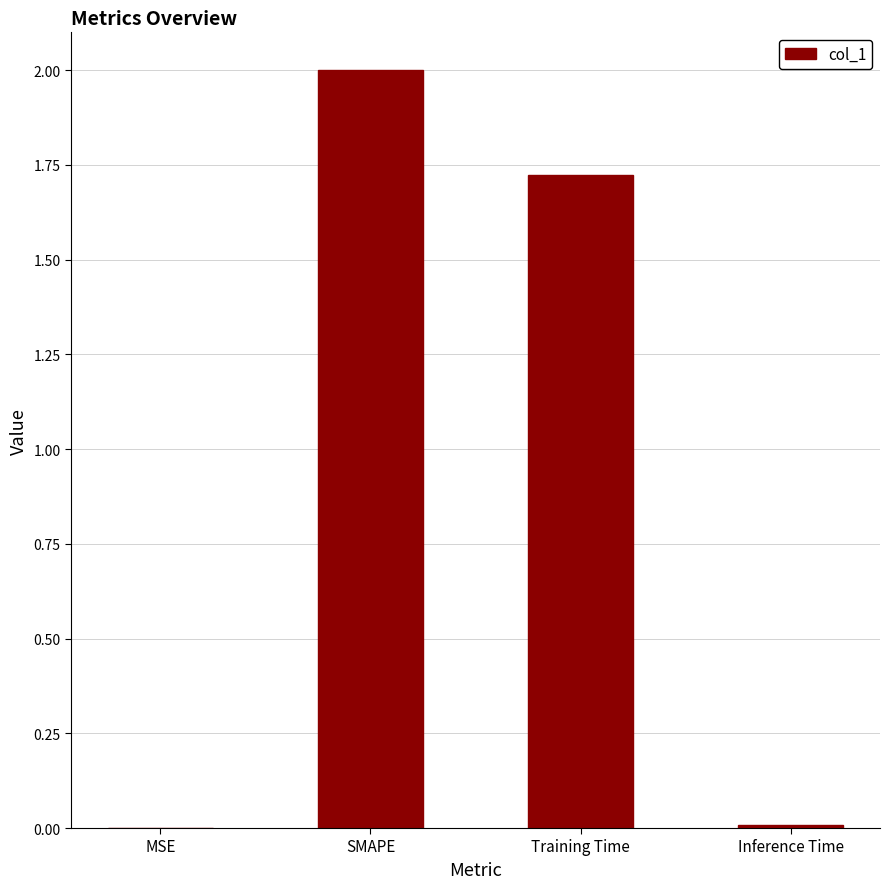

Is it true that the value at Inference Time is 0.0?

True